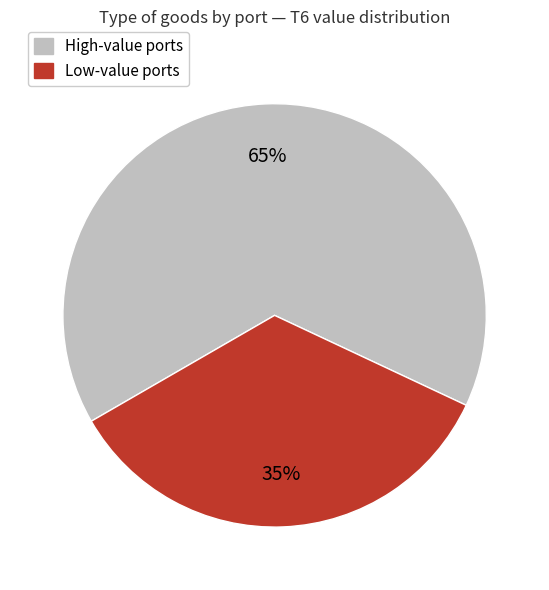

Approximately how many times larger is the value at Low-value ports compared to High-value ports?

0.5